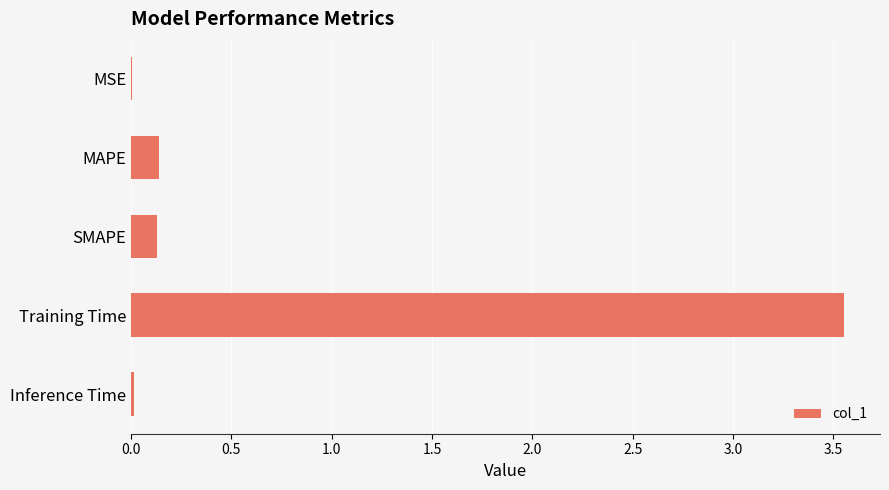

Are the bars grouped side by side (vs. stacked)?

No